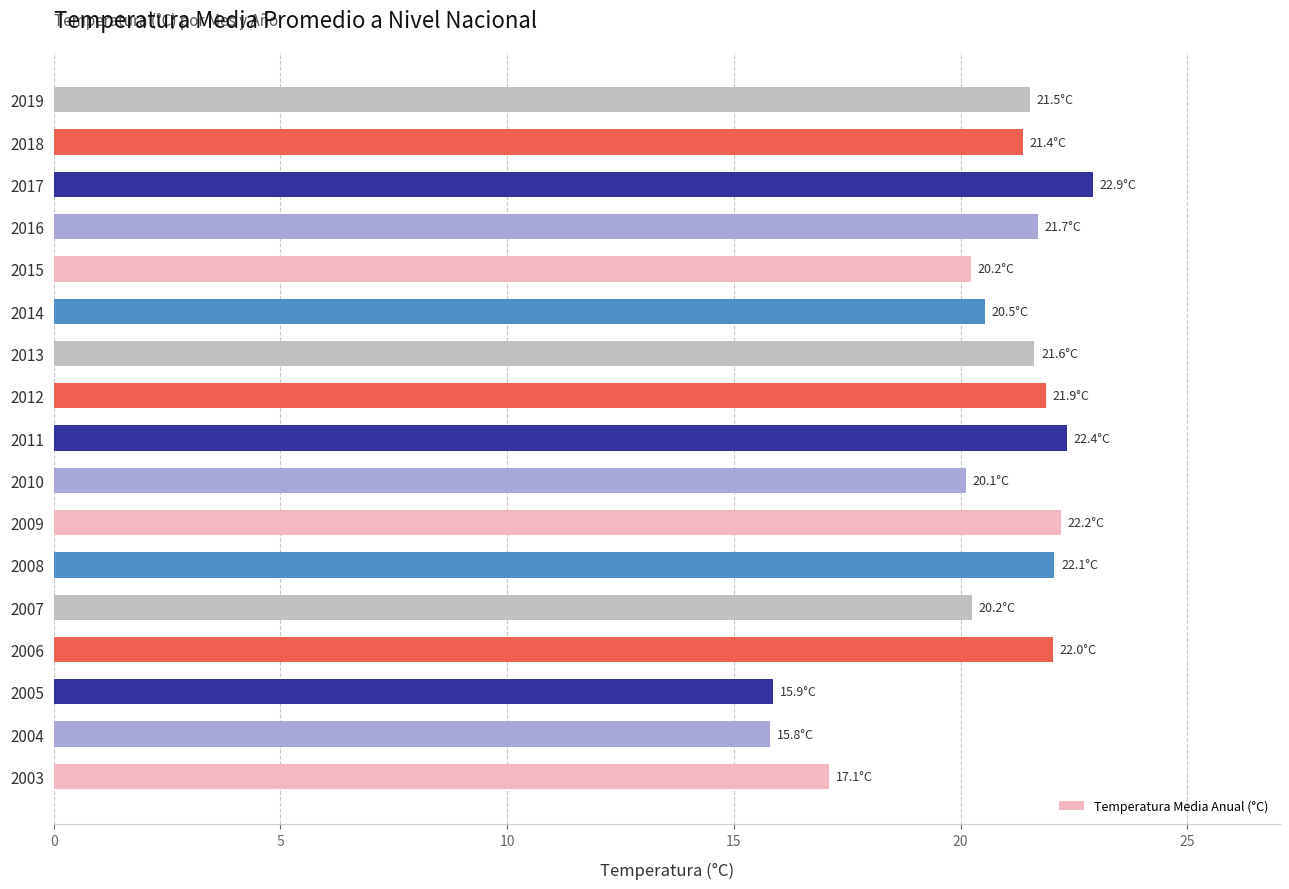

What value does the data have at 2013?

21.6